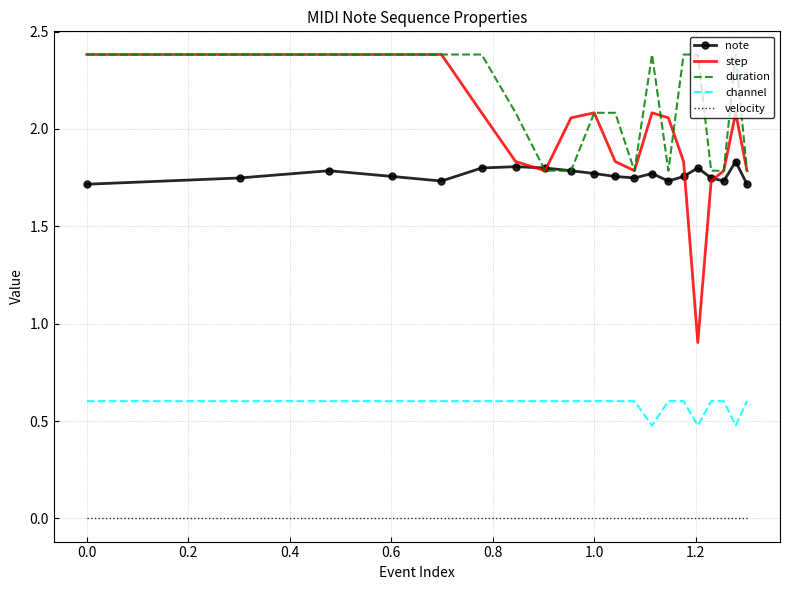

True or false: channel and velocity cross at least once.

False